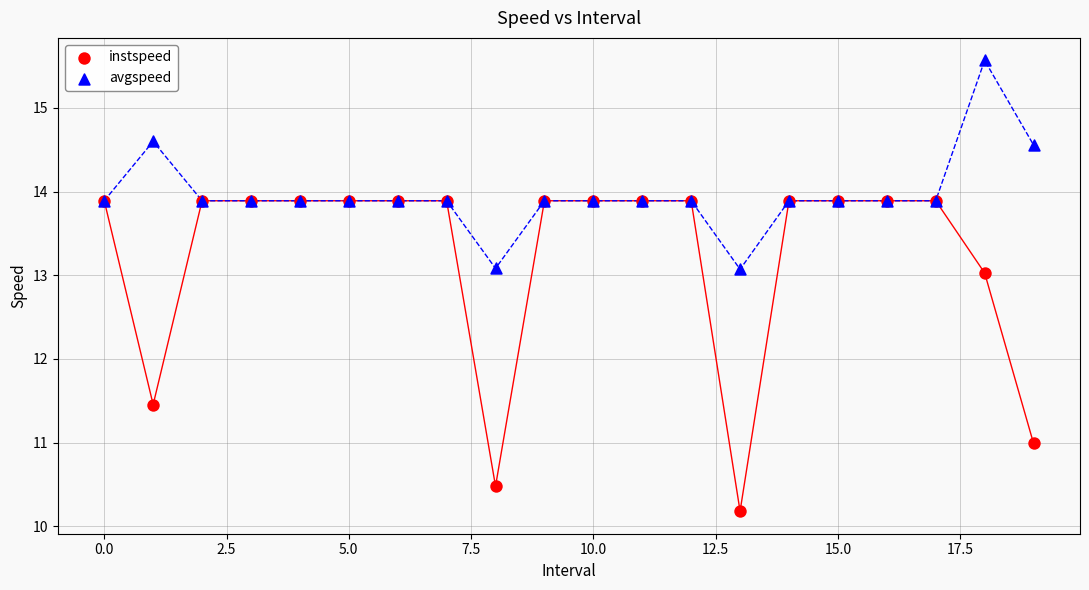

In the instspeed series, what Y value is closest to 12?

11.5